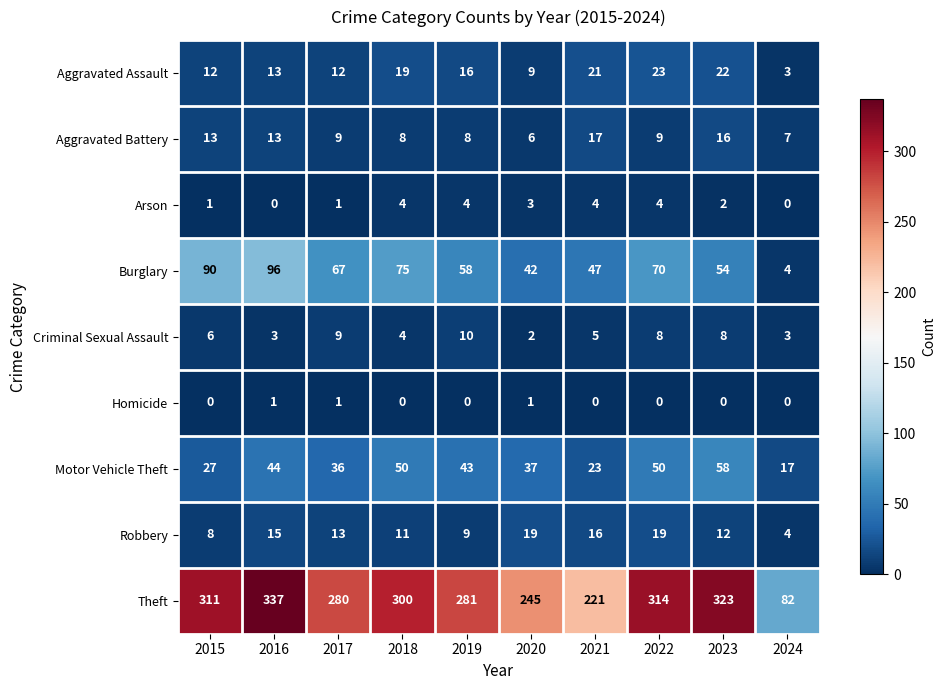

At which label does Theft first exceed 300?

2015